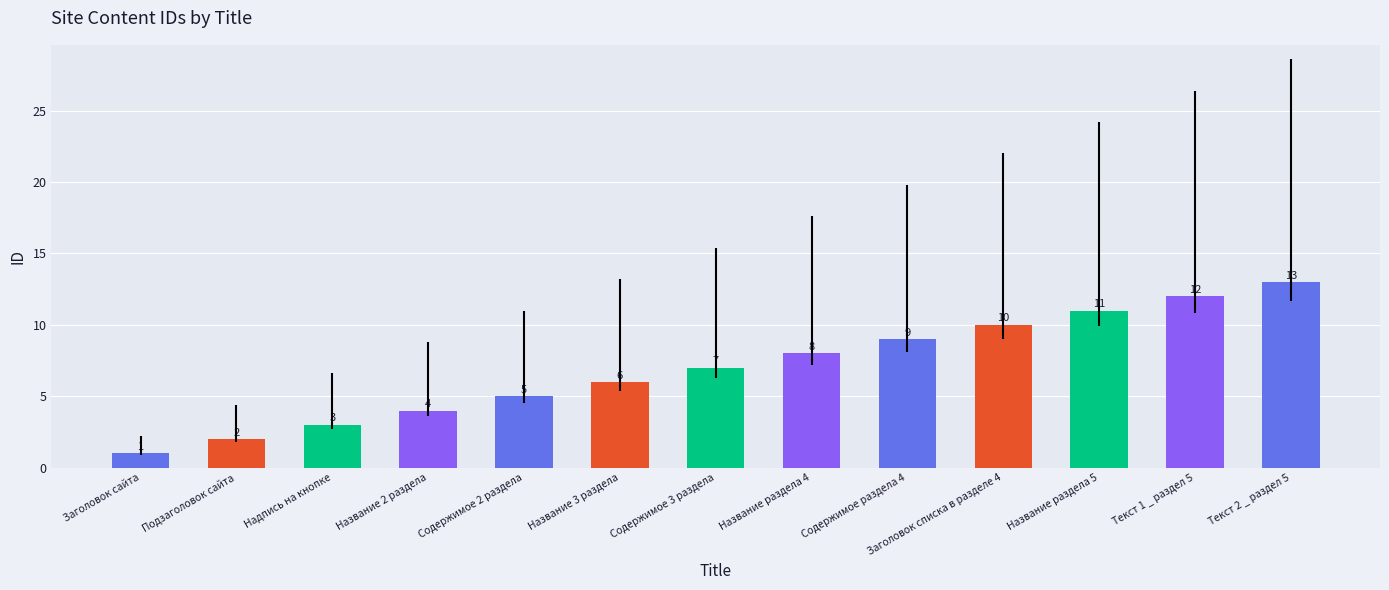

True or false: the data shows 12 at Текст 1 _ раздел 5.

True